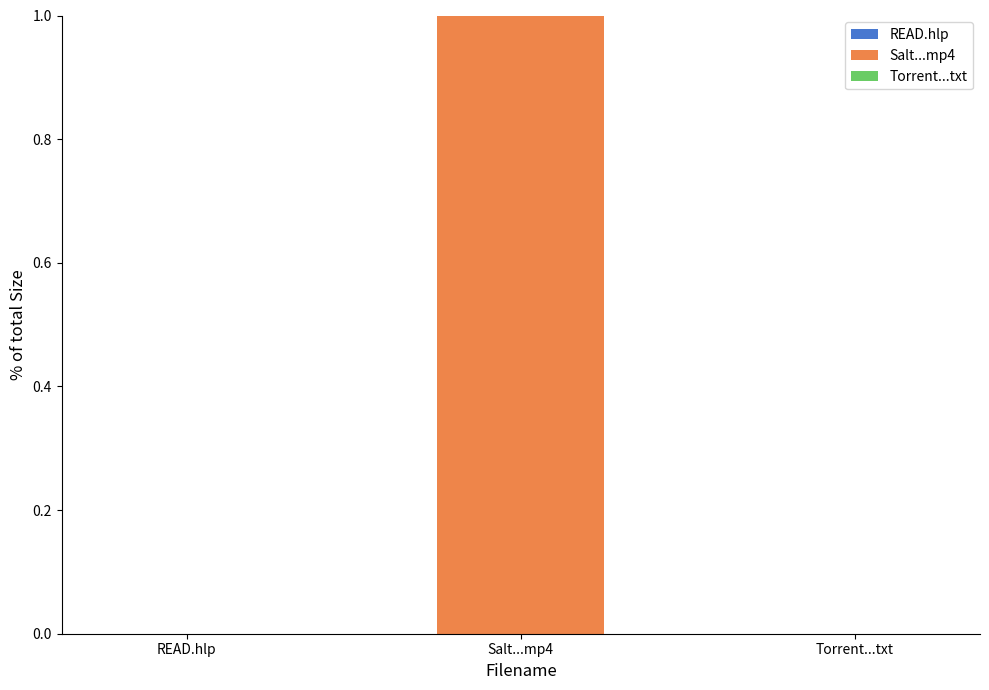

At which category is the sum across all series the highest?

Salt...mp4